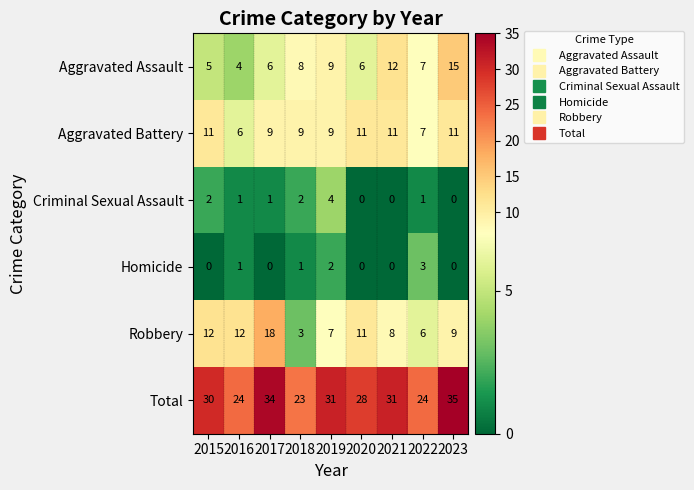

What is the total value across all series at 2022?

48